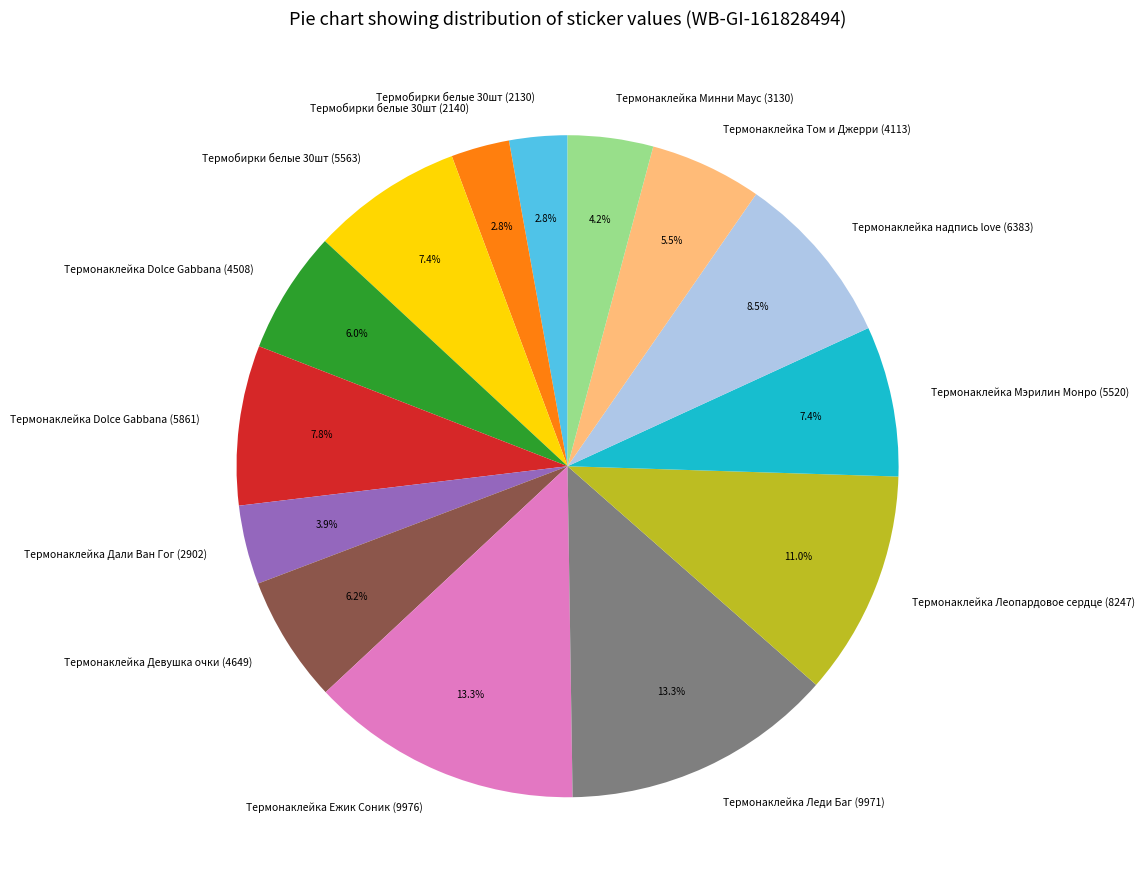

Approximately how many times larger is the value at Термонаклейка надпись love (6383) compared to Термонаклейка Dolce Gabbana (4508)?

1.4